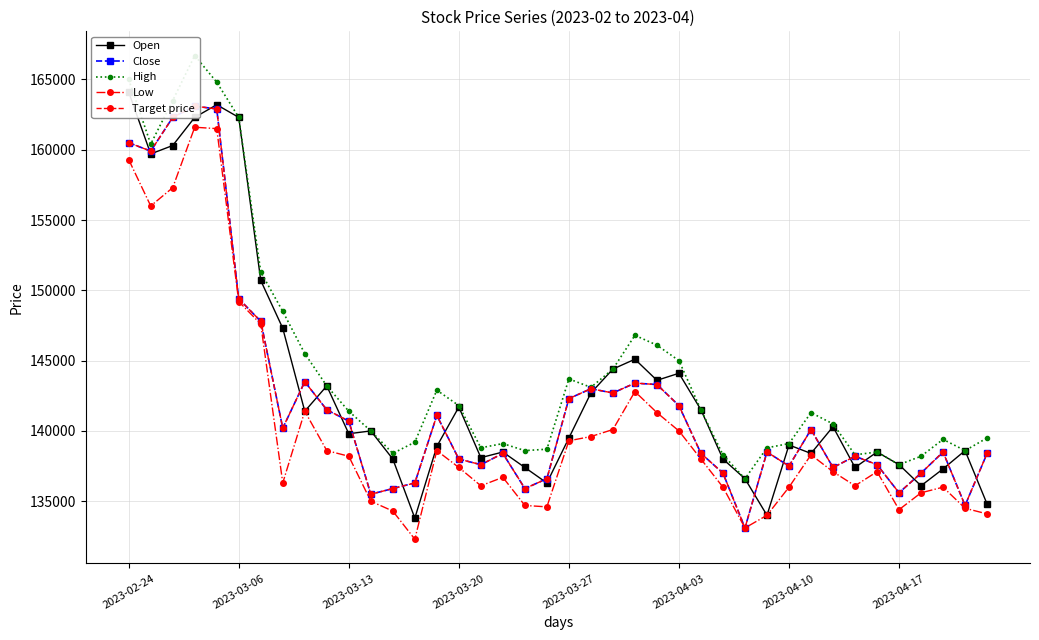

How many values in the Low series are below 137400?

20